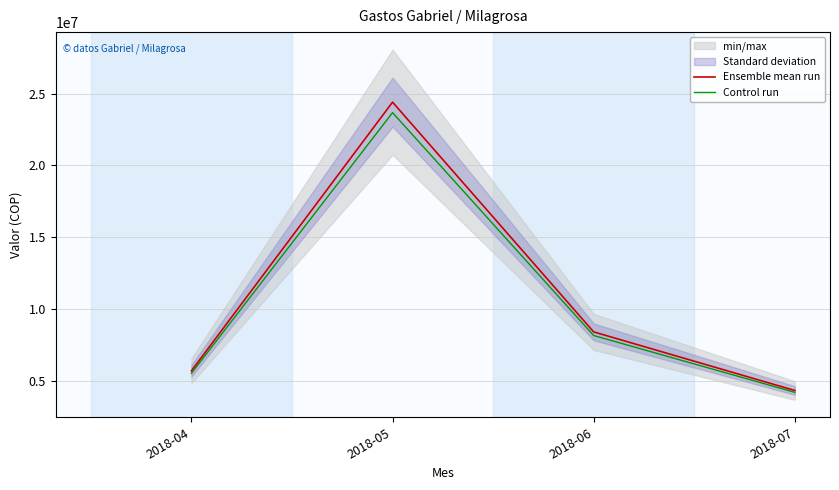

How many data points in Ensemble mean run are above 8396000?

1